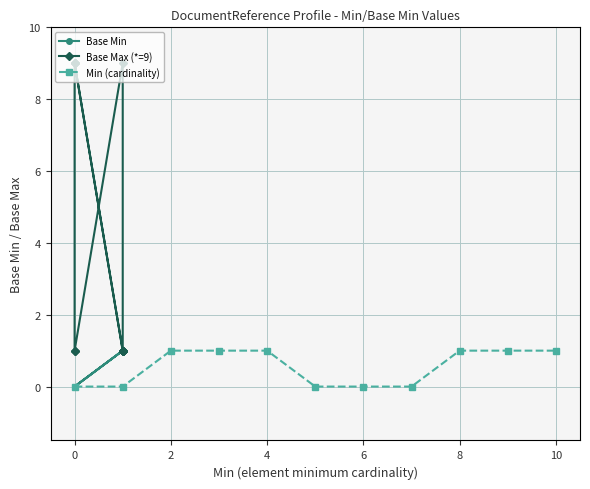

List the series in order of their peak value, lowest first.

Base Min, Min (cardinality), Base Max (*=9)